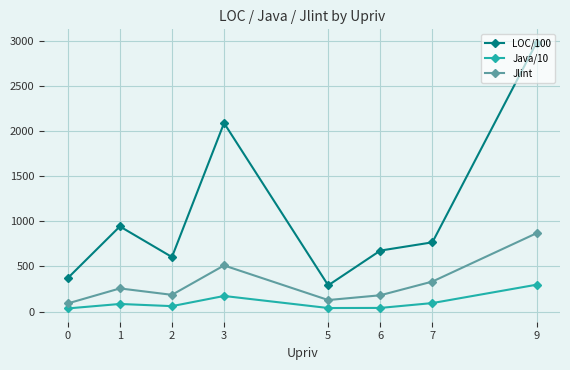

Is the value of Java/10 at 3 greater than the value of Jlint at 9?

No